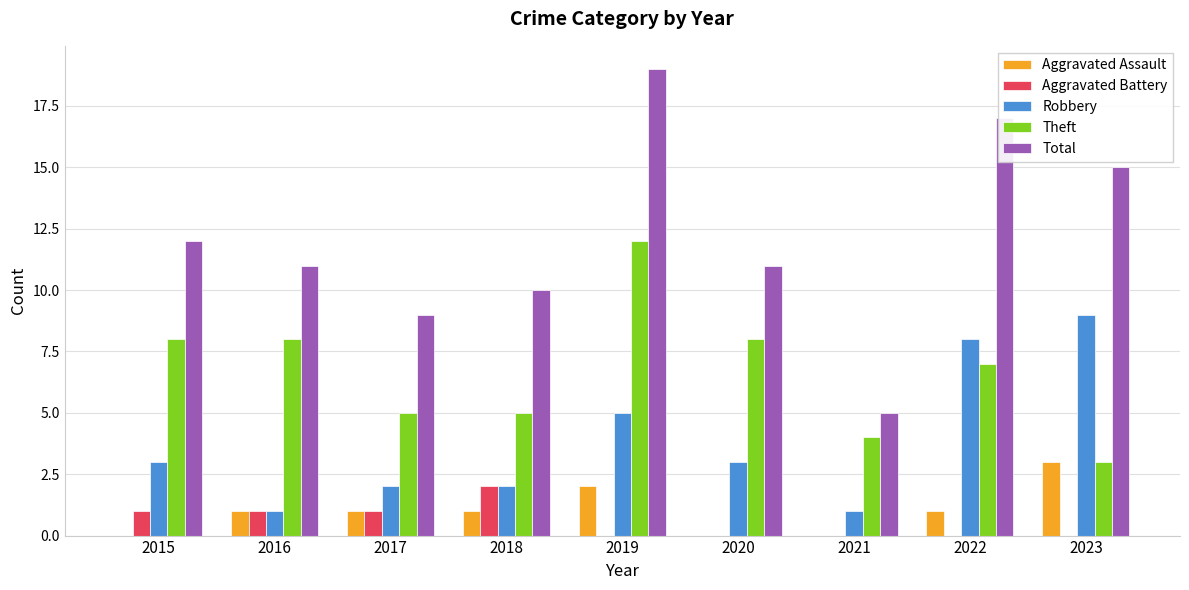

What are all the series names shown in the legend?

Aggravated Assault, Aggravated Battery, Robbery, Theft, Total